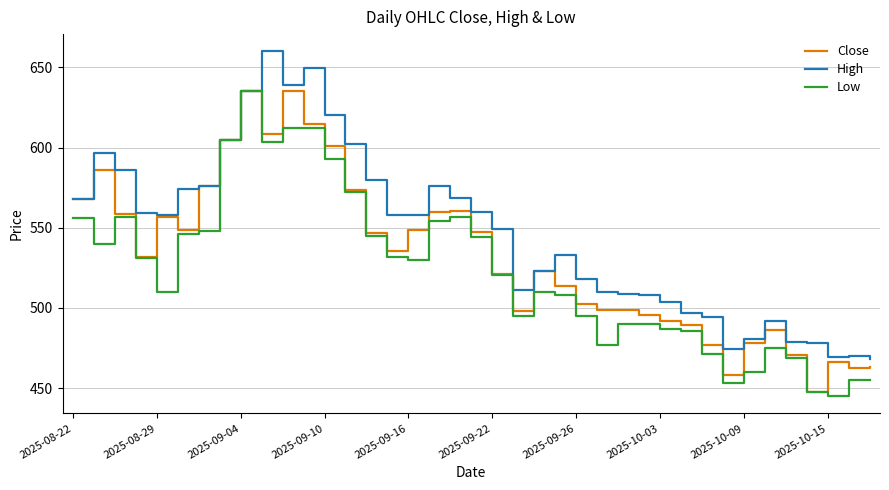

Rank the series by their average value, from lowest to highest.

Low, Close, High